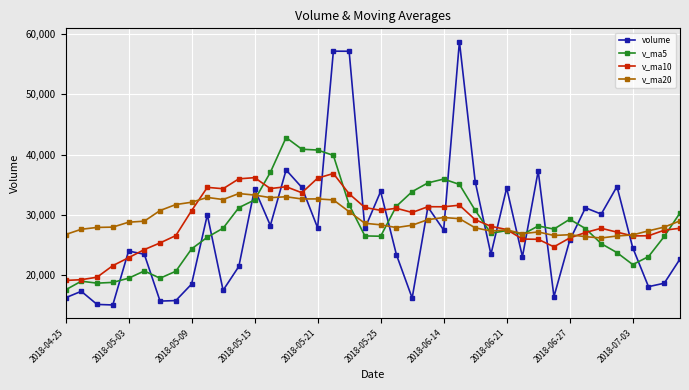

True or false: v_ma5 and volume cross at least once.

True